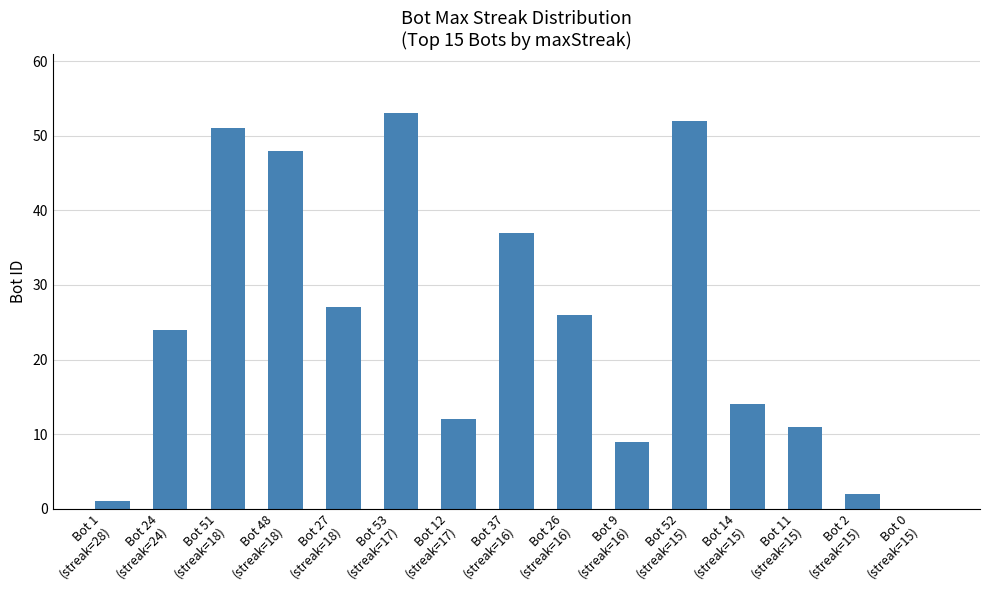

What is the difference between the values at Bot 14
(streak=15) and Bot 51
(streak=18)?

37